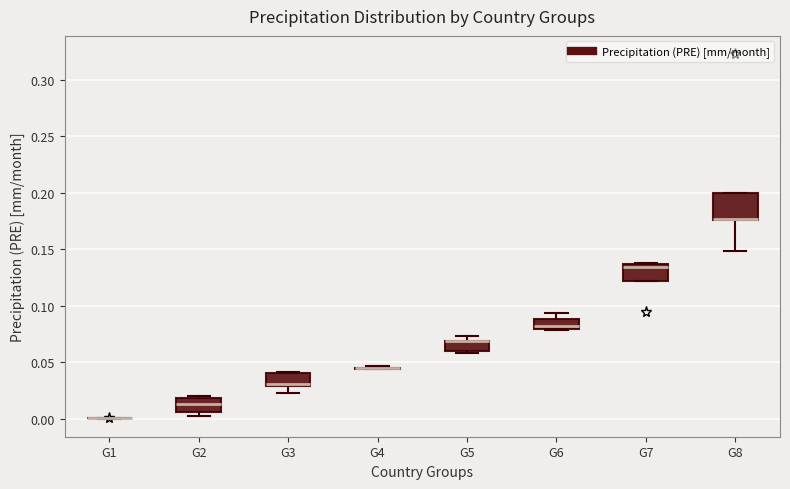

Reading left to right, read every box against the y-axis: the position of its median line, the range the box covers, and the ends of its whiskers. The values are not printed on the chart, so give them approximately, as read against the axis.

G1: box collapsed to a line at 0.000, whiskers 0.000 to 0.000
G2: median 0.015, box 0.005 to 0.020, whiskers 0.000 to 0.020 (just above the box's upper edge)
G3: median 0.030 (just above the box's lower edge), box 0.030 to 0.040, whiskers 0.020 to 0.040
G4: box collapsed to a line at 0.045, whiskers 0.045 to 0.045
G5: median 0.070 (drawn on the box's upper edge), box 0.060 to 0.070, whiskers 0.060 (just below the box's lower edge) to 0.075
G6: median 0.080 (inside the box), box 0.080 to 0.090, whiskers 0.080 to 0.095
G7: median 0.135 (just below the box's upper edge), box 0.120 to 0.135, whiskers 0.120 to 0.140
G8: median 0.175 (drawn on the box's lower edge), box 0.175 to 0.200, whiskers 0.150 to 0.200